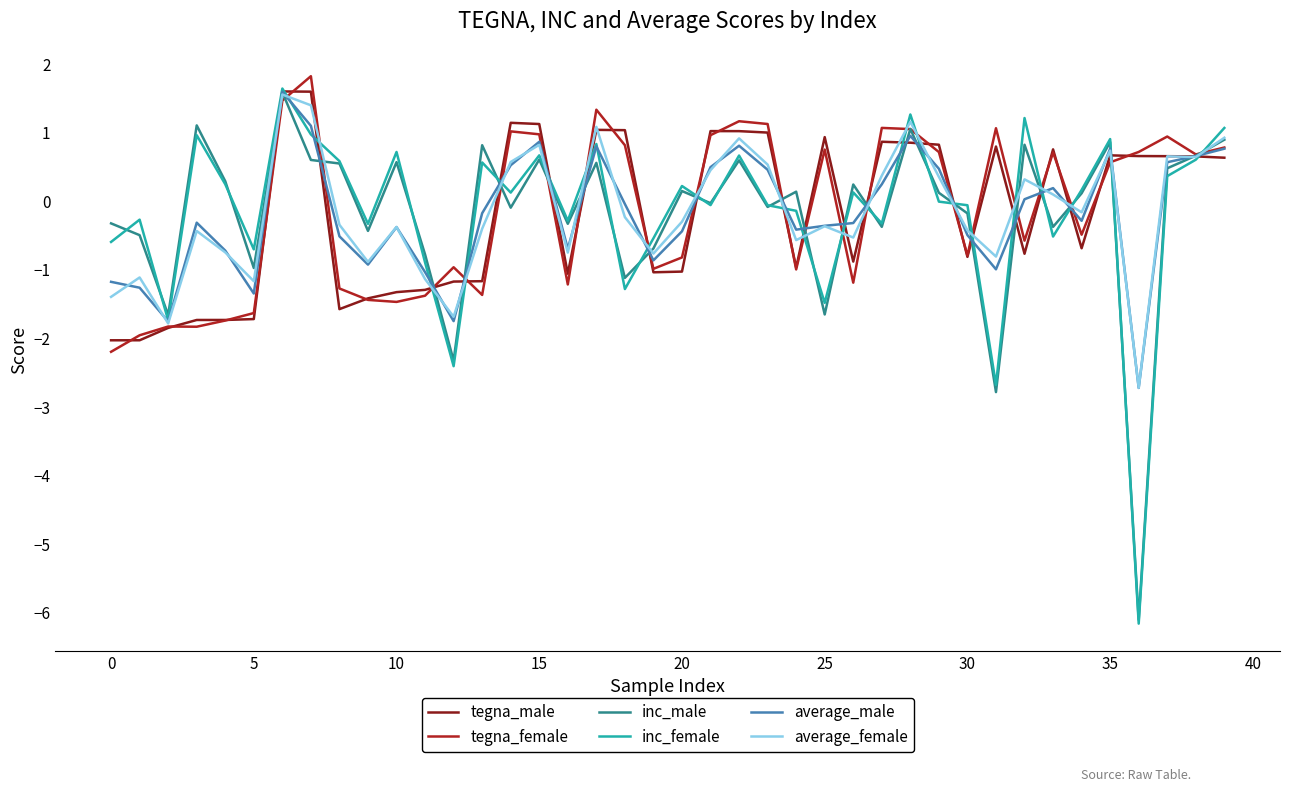

In average_male, how many points are lower than both neighbors (excluding endpoints)?

10